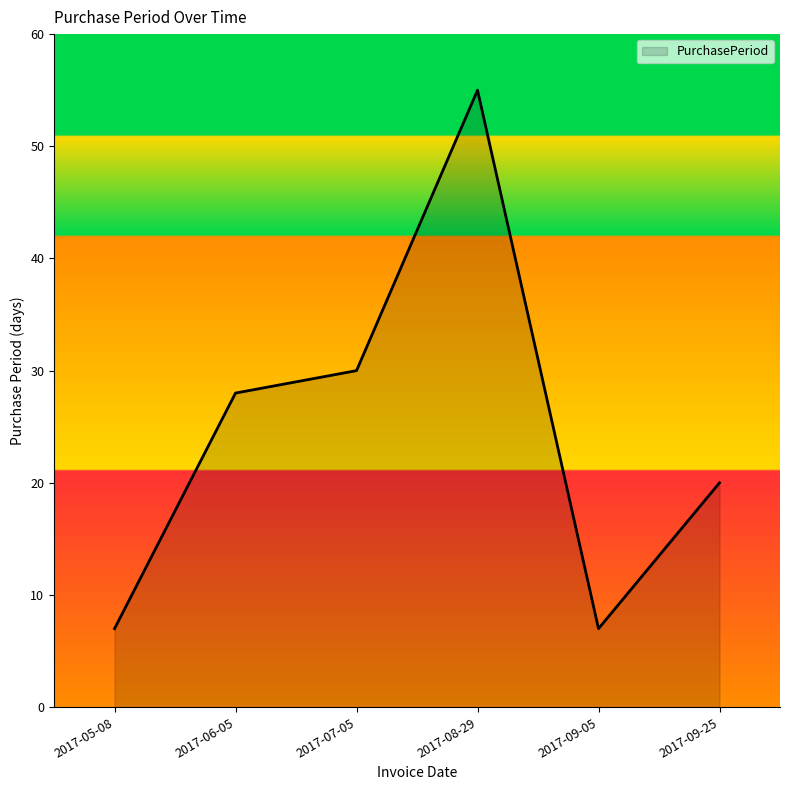

True or false: the data has more than 0 interior local peaks.

True